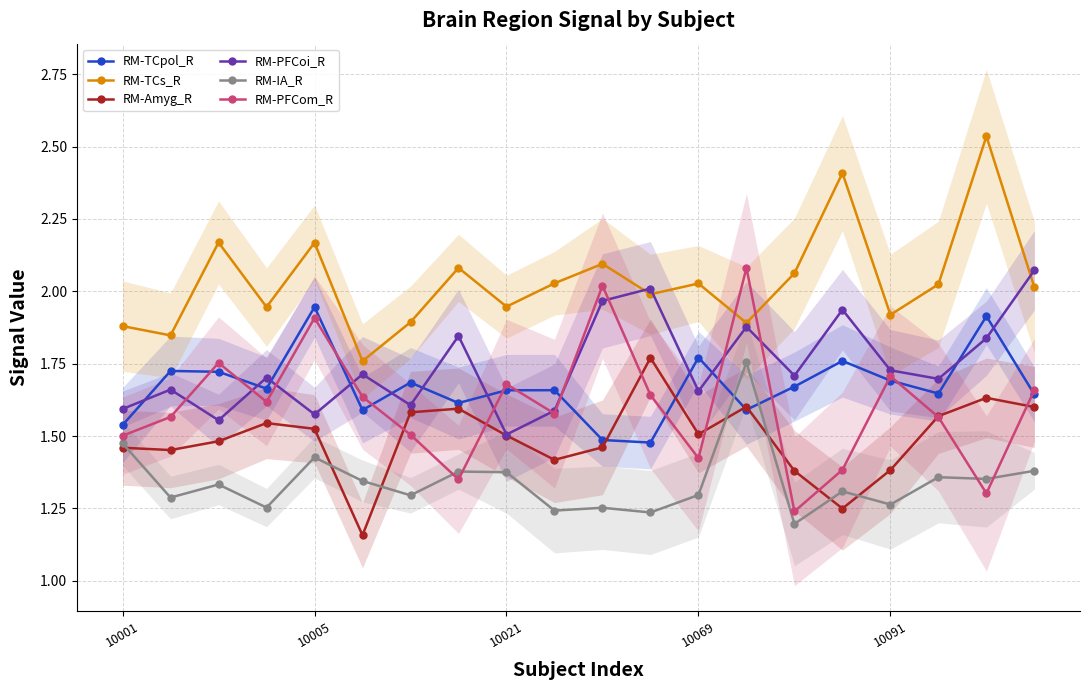

Reading left to right, list all the values displayed in this chart.

RM-TCpol_R: 1.5	1.7	1.7	1.7	1.9	1.6	1.7	1.6	1.7	1.7	1.5	1.5	1.8	1.6	1.7	1.8	1.7	1.6	1.9	1.6
RM-TCs_R: 1.9	1.8	2.2	1.9	2.2	1.8	1.9	2.1	1.9	2.0	2.1	2.0	2.0	1.9	2.1	2.4	1.9	2.0	2.5	2.0
RM-Amyg_R: 1.5	1.5	1.5	1.5	1.5	1.2	1.6	1.6	1.5	1.4	1.5	1.8	1.5	1.6	1.4	1.2	1.4	1.6	1.6	1.6
RM-PFCoi_R: 1.6	1.7	1.6	1.7	1.6	1.7	1.6	1.8	1.5	1.6	2.0	2.0	1.7	1.9	1.7	1.9	1.7	1.7	1.8	2.1
RM-IA_R: 1.5	1.3	1.3	1.3	1.4	1.3	1.3	1.4	1.4	1.2	1.3	1.2	1.3	1.8	1.2	1.3	1.3	1.4	1.4	1.4
RM-PFCom_R: 1.5	1.6	1.8	1.6	1.9	1.6	1.5	1.4	1.7	1.6	2.0	1.6	1.4	2.1	1.2	1.4	1.7	1.6	1.3	1.7